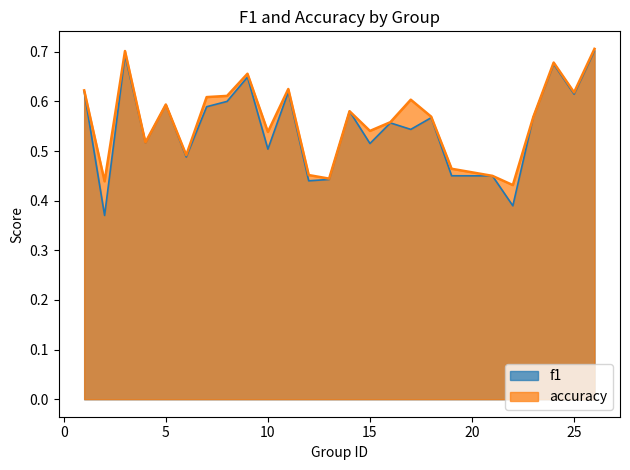

What is the average value of the accuracy series?

0.6